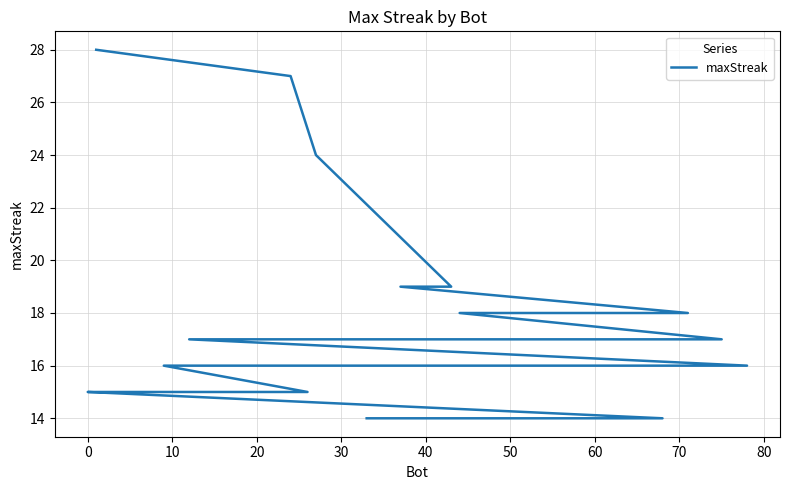

What is the difference between the maximum and minimum values?

14